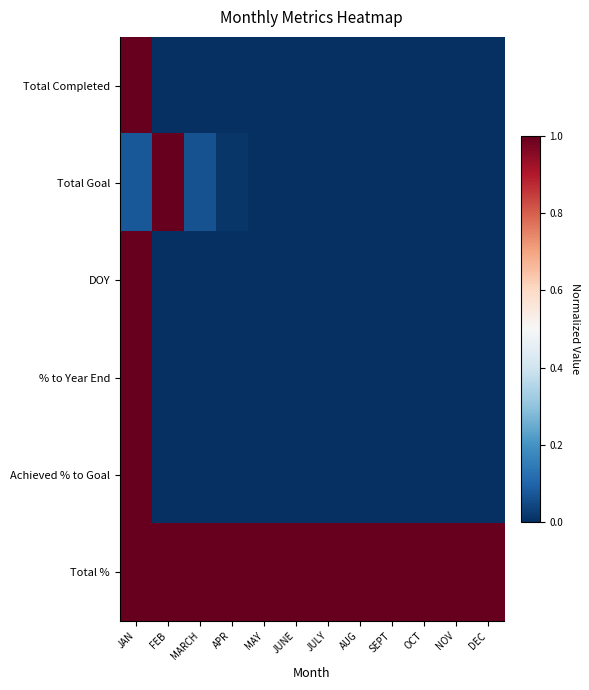

What is the total value across all series at MAY?

1.0